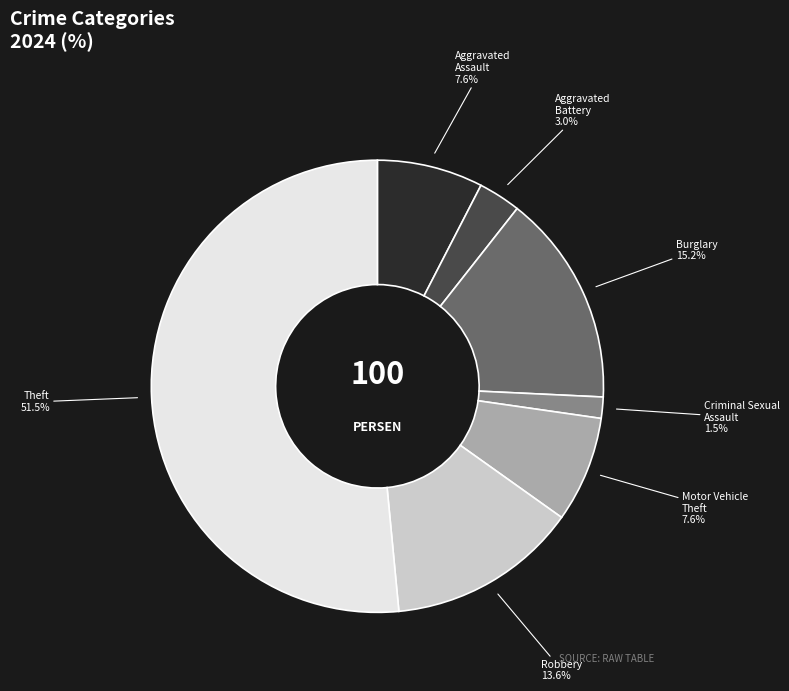

To the nearest percent, what is the difference between the Theft and Burglary slice percentages?

36%